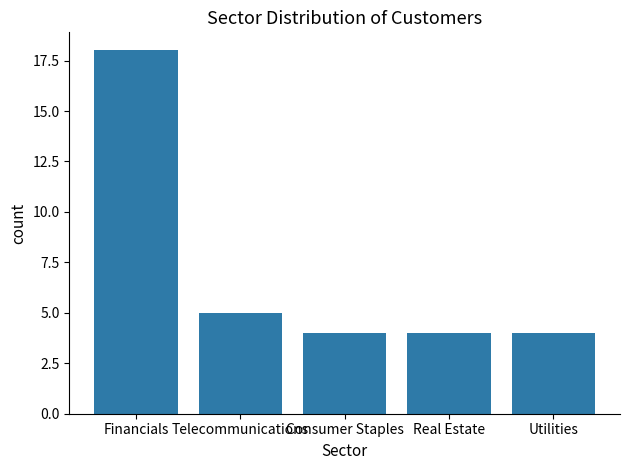

What is the sum of all values?

35